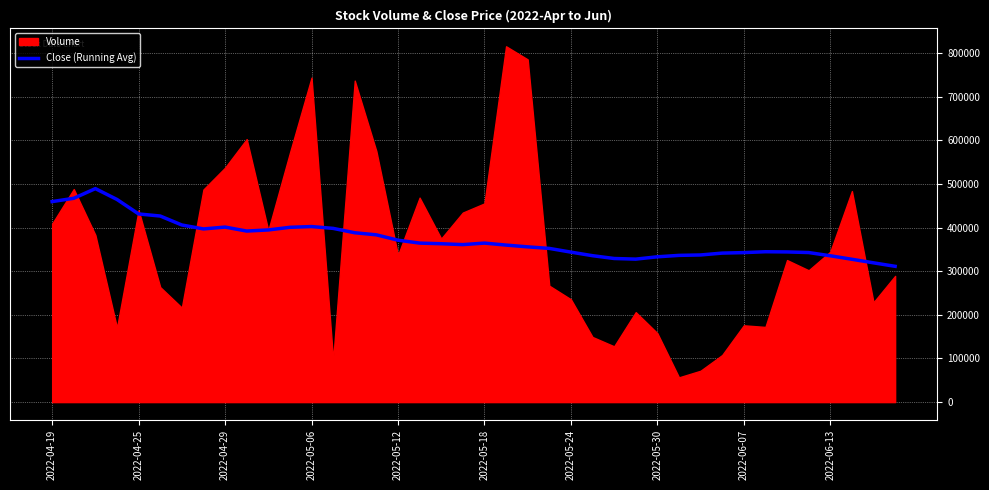

The value of Close (Running Avg) at 2022-05-12 is 370974.1. True or false?

True